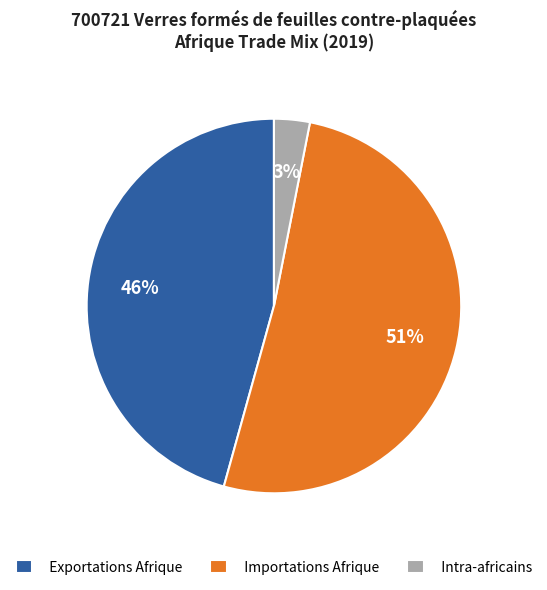

Count the number of slices in the pie.

3